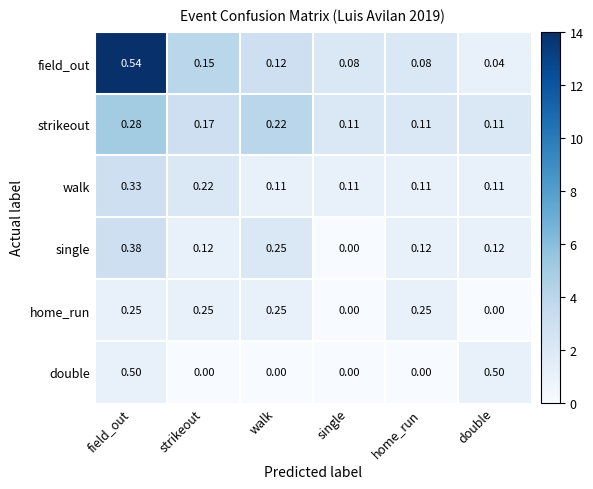

At which category is the sum across all series the highest?

field_out